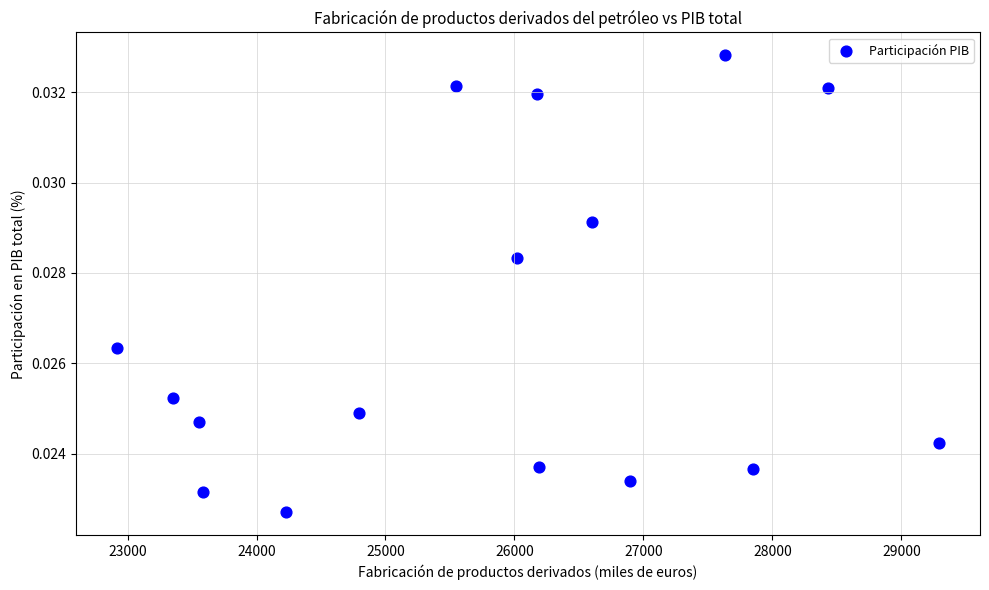

What is the range of X values (max minus min)?

6374.4